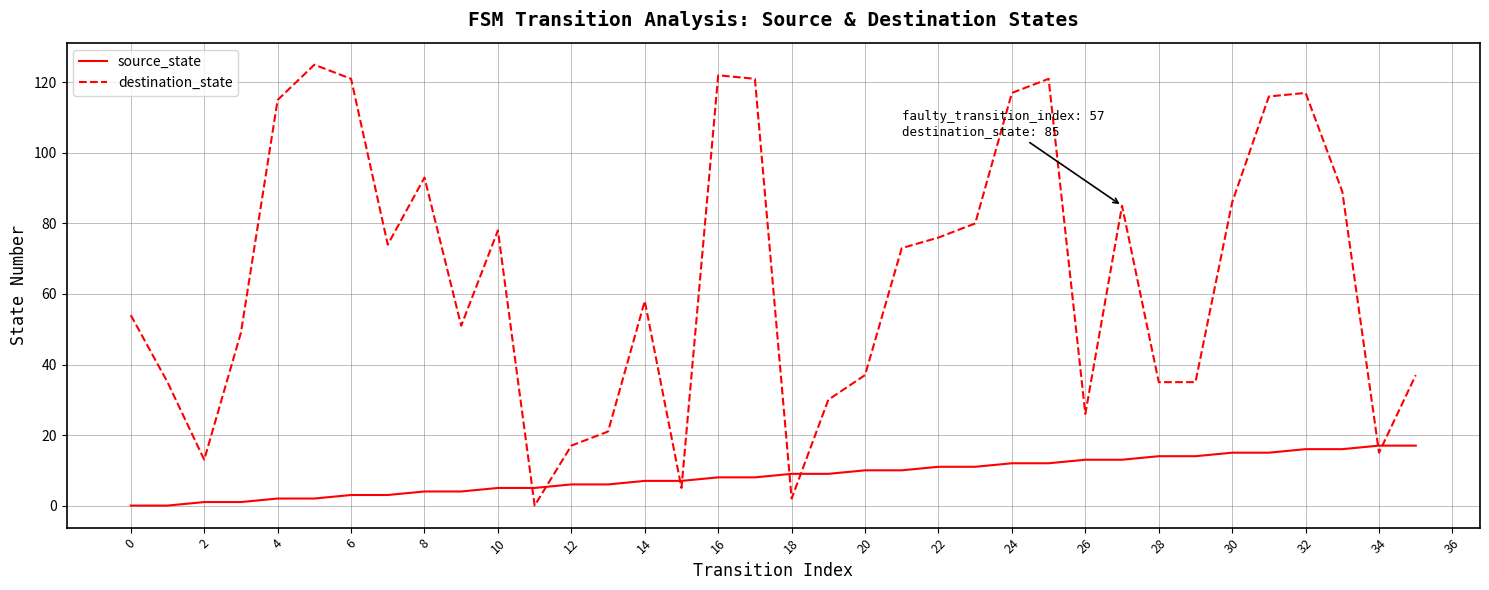

At how many categories does at least one series exceed 55?

19